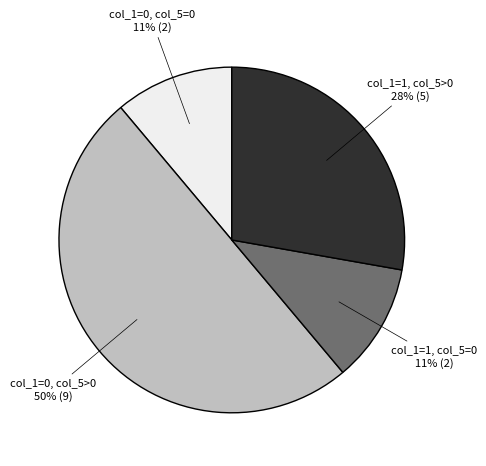

Is it true that col_1=1, col_5=0 is 22% of the pie?

False